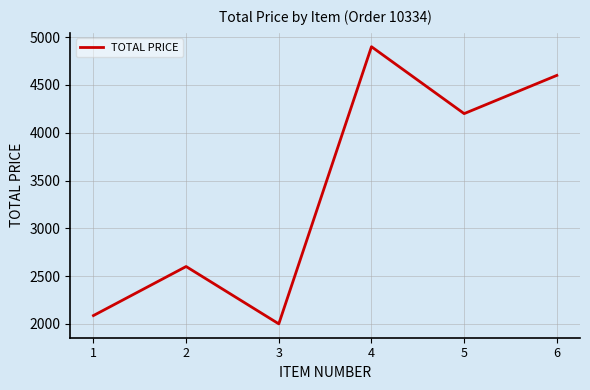

True or false: there are more than 2 points higher than both neighbors.

False